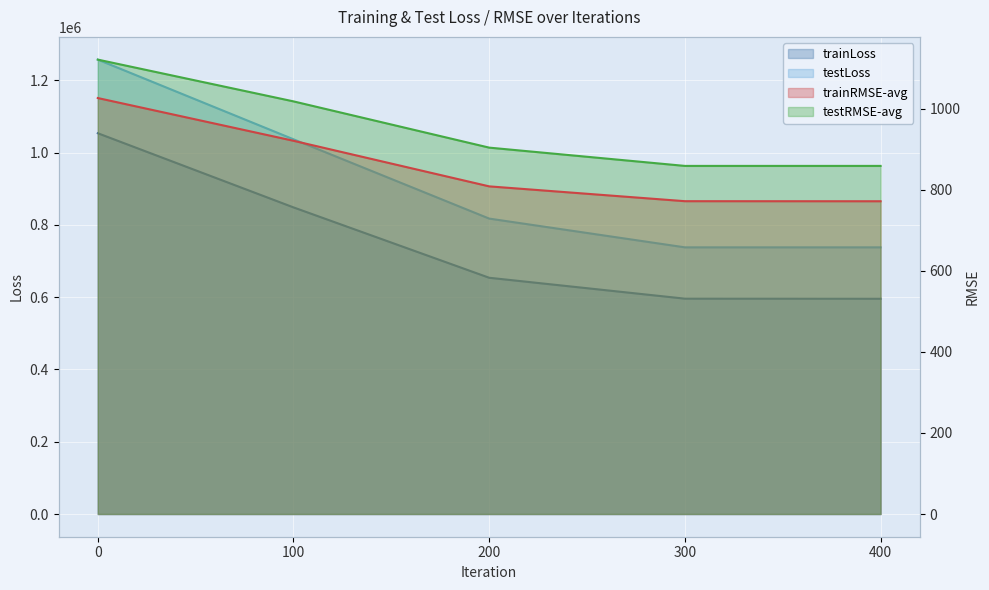

Which series has the largest total across all categories?

testLoss